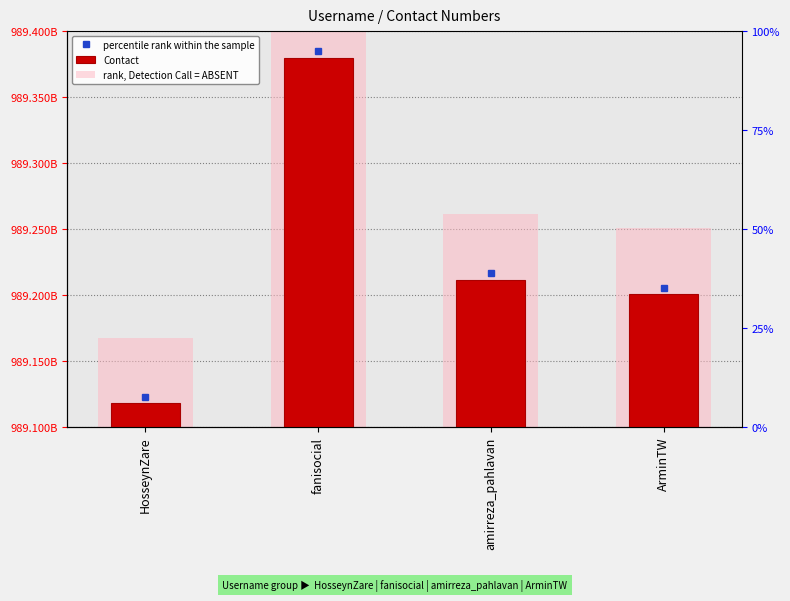

Which series has the largest total across all categories?

rank, Detection Call = ABSENT